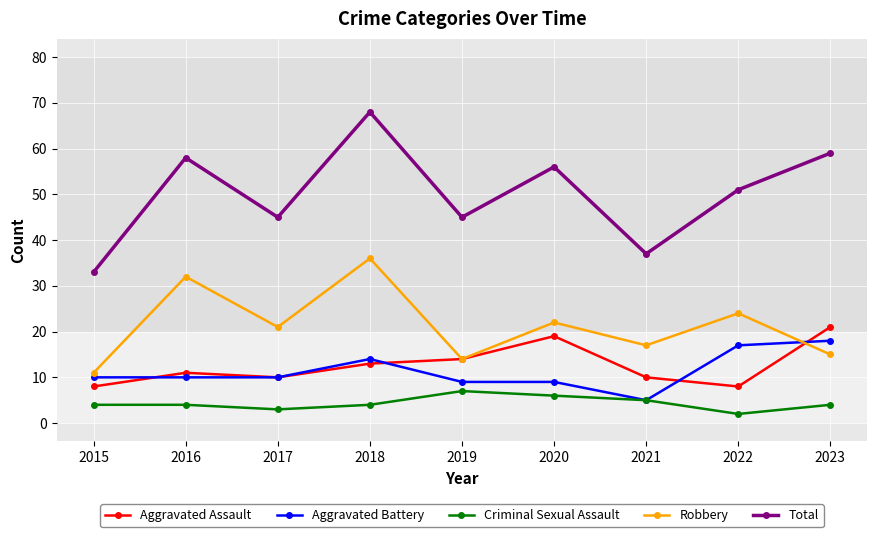

Between 2018 and 2019, which series saw the biggest shift?

Total